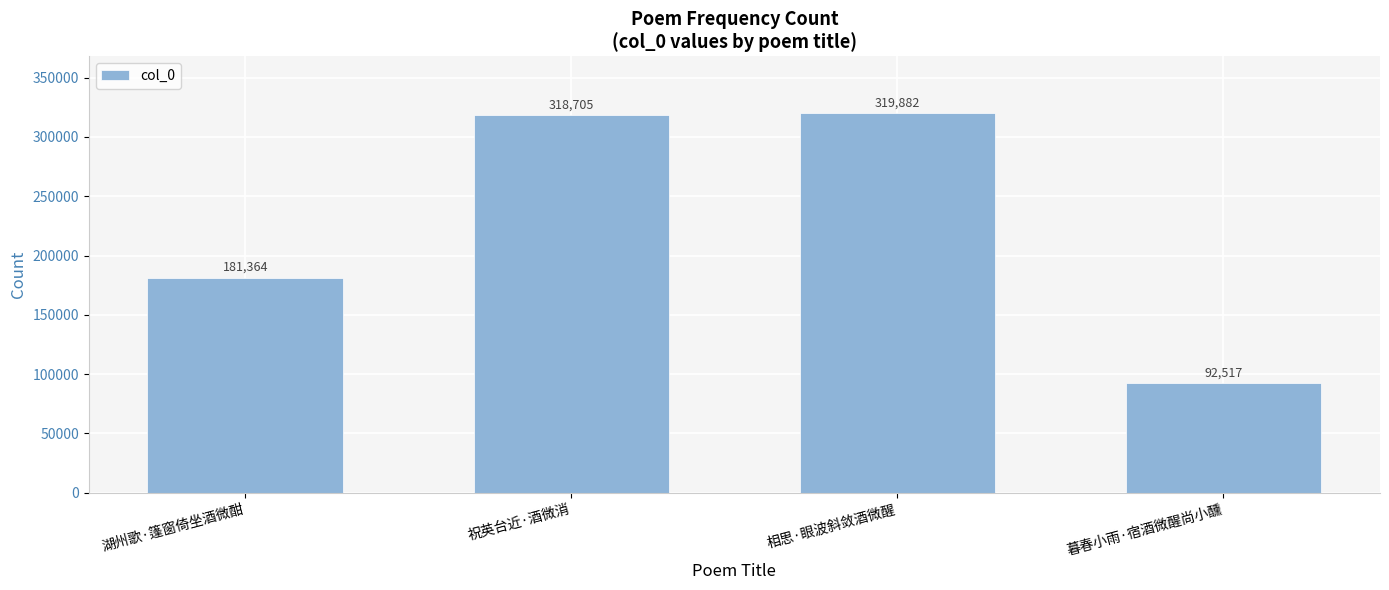

Rank the categories by value from lowest to highest.

暮春小雨·宿酒微醒尚小醺, 湖州歌·篷窗倚坐酒微酣, 祝英台近·酒微消, 相思·眼波斜敛酒微醒